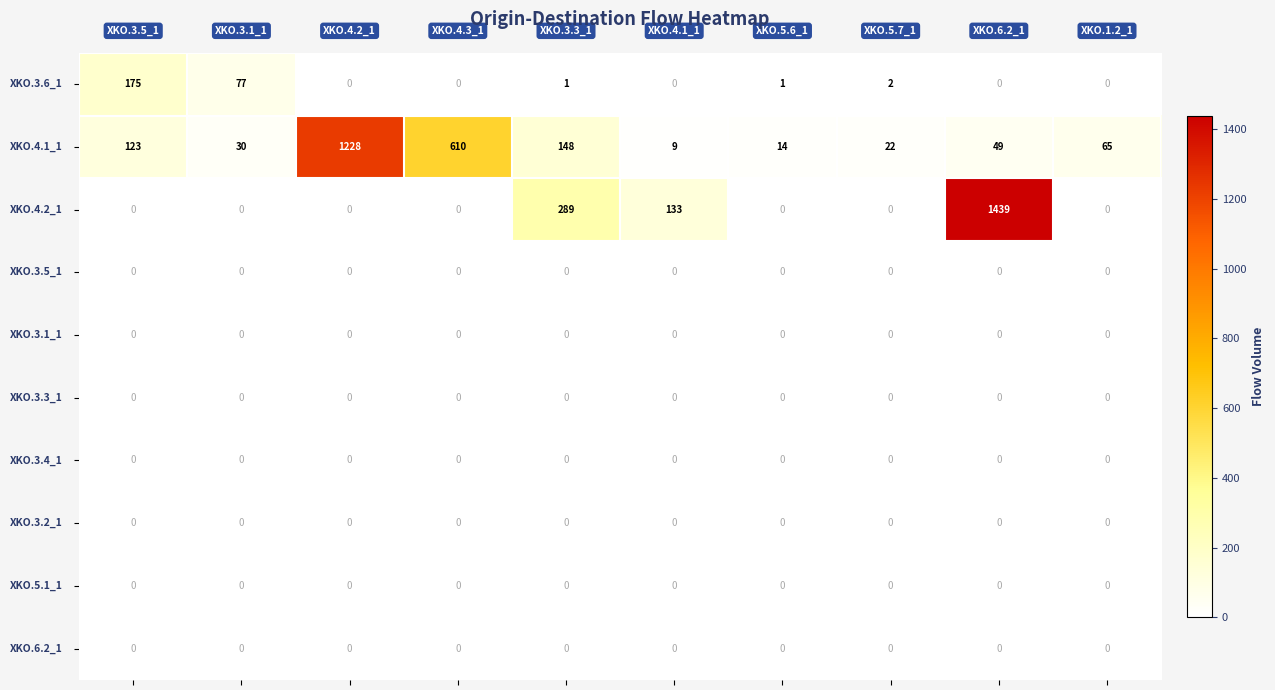

What is the greatest value displayed?

1439